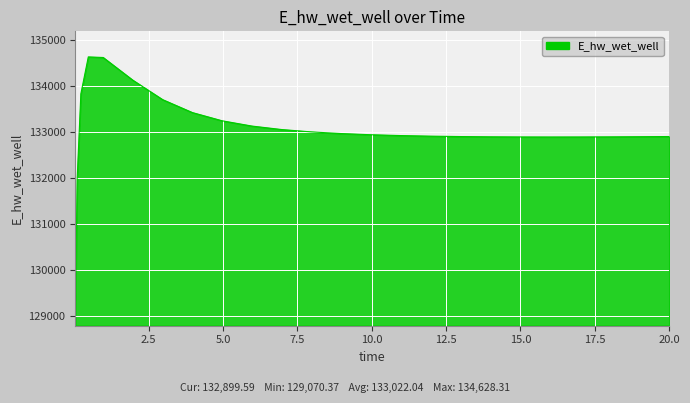

How many lines are shown in the chart?

1